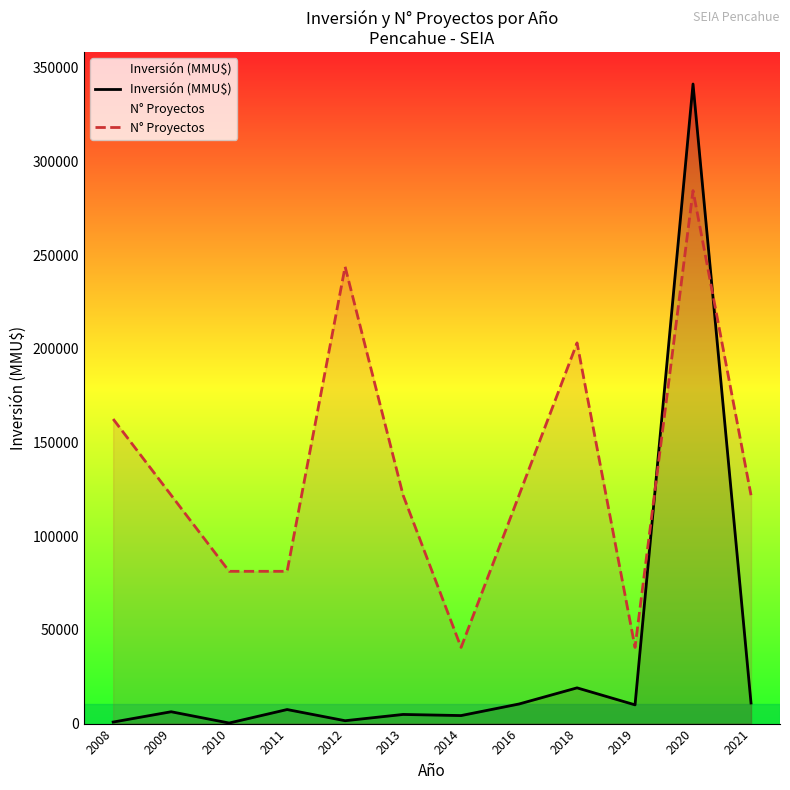

Reading left to right, transcribe all the data shown in this chart.

Inversión (MMU$): 2008=818.0	2009=6322.0	2010=301.0	2011=7500.0	2012=1532.0	2013=4879.0	2014=4284.0	2016=10464.0	2018=19072.0	2019=10000.0	2020=341404.0	2021=11000.0
N° Proyectos: 2008=162573.3	2009=121930.0	2010=81286.7	2011=81286.7	2012=243860.0	2013=121930.0	2014=40643.3	2016=121930.0	2018=203216.7	2019=40643.3	2020=284503.3	2021=121930.0